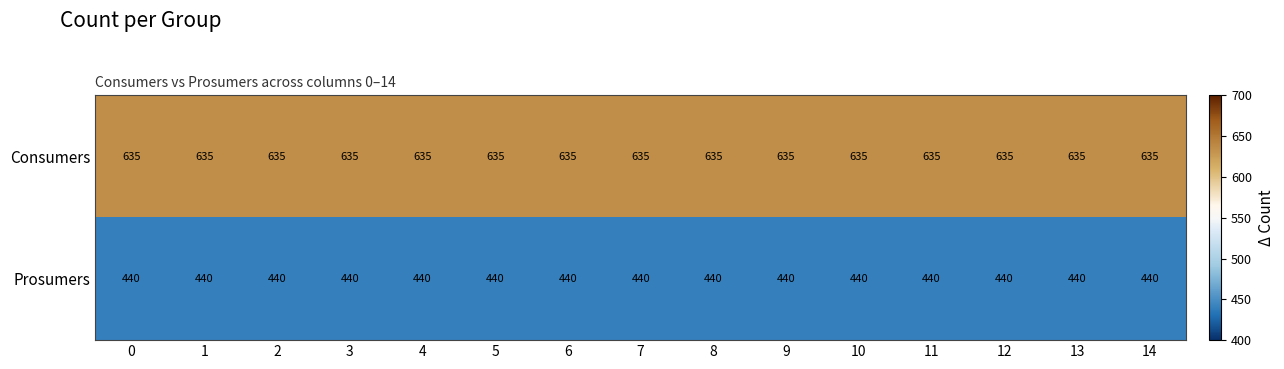

The Consumers series shows 635 at 12. True or false?

True